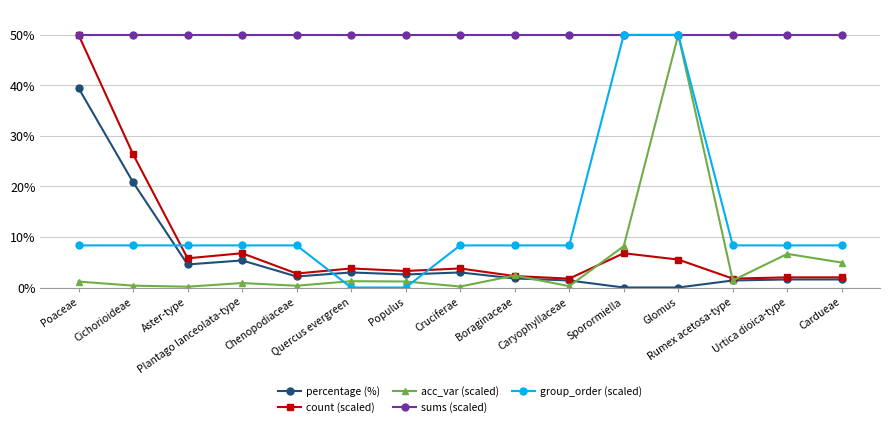

What is the maximum value for sums (scaled)?

50.0